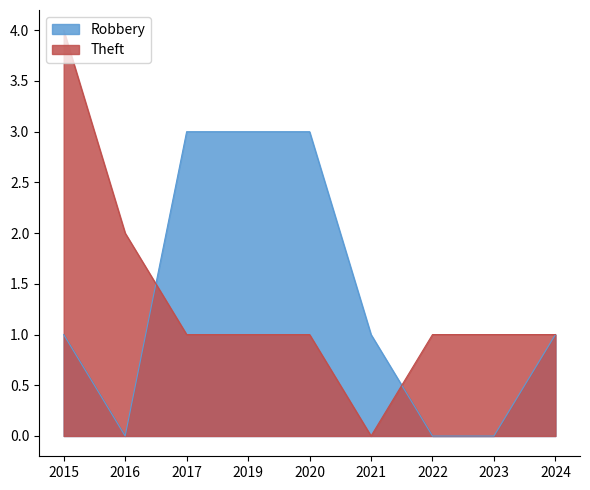

The value of Theft at 2021 is 0. True or false?

True